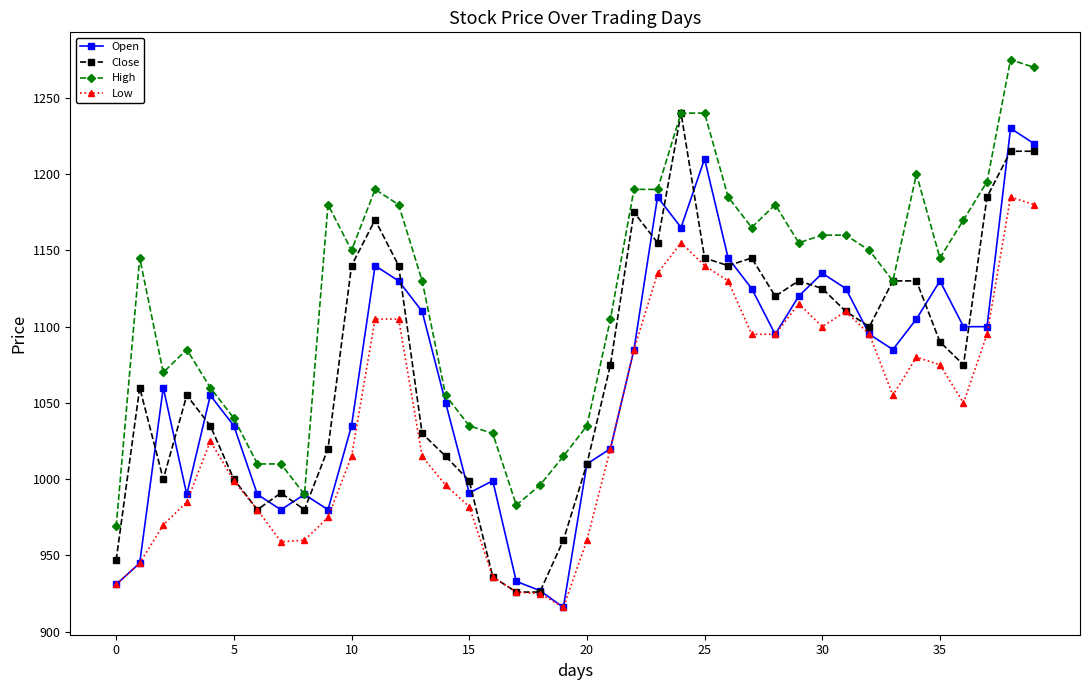

What is the highest value of the High series?

1275